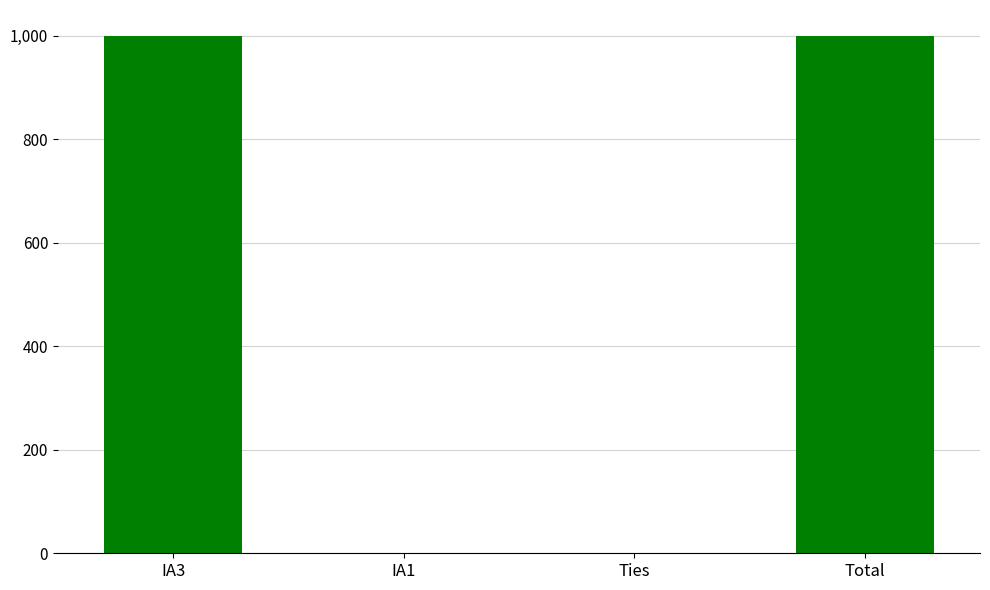

Is it true that the value at Ties is -674?

False